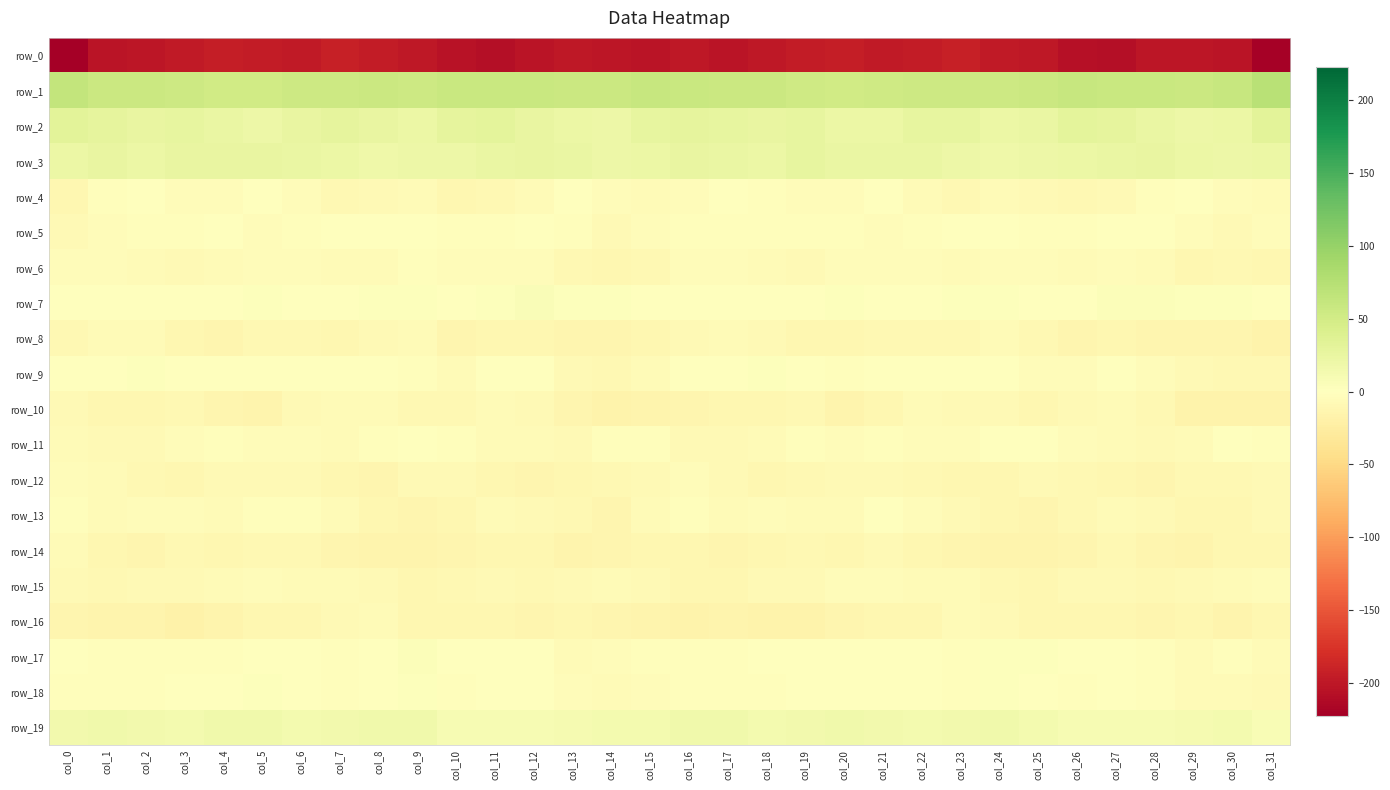

What is the difference between the highest and lowest values at col_29?

257.1